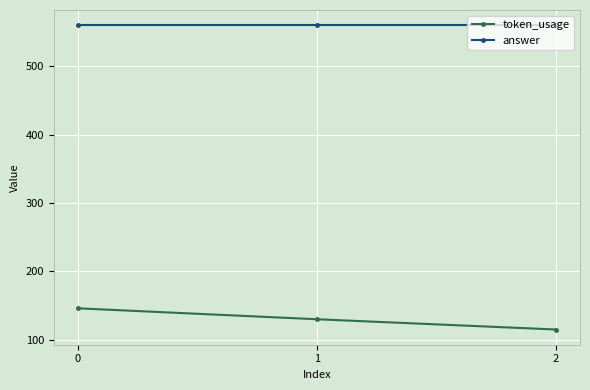

What is the spread (max minus min) of values at 1?

430